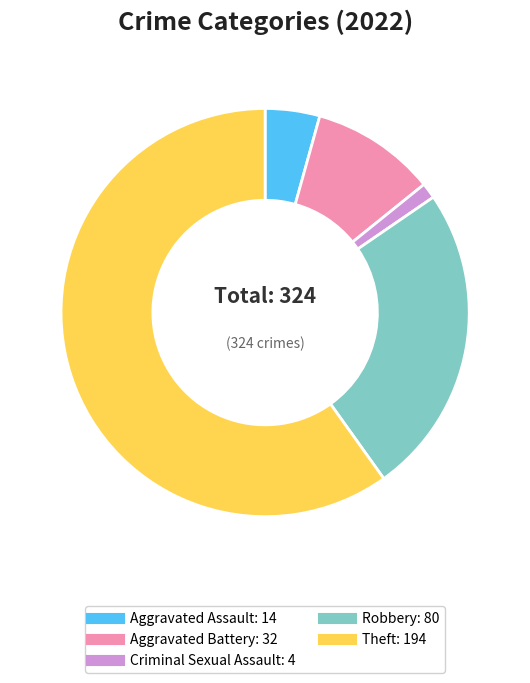

Which slice is the smallest?

Criminal Sexual Assault